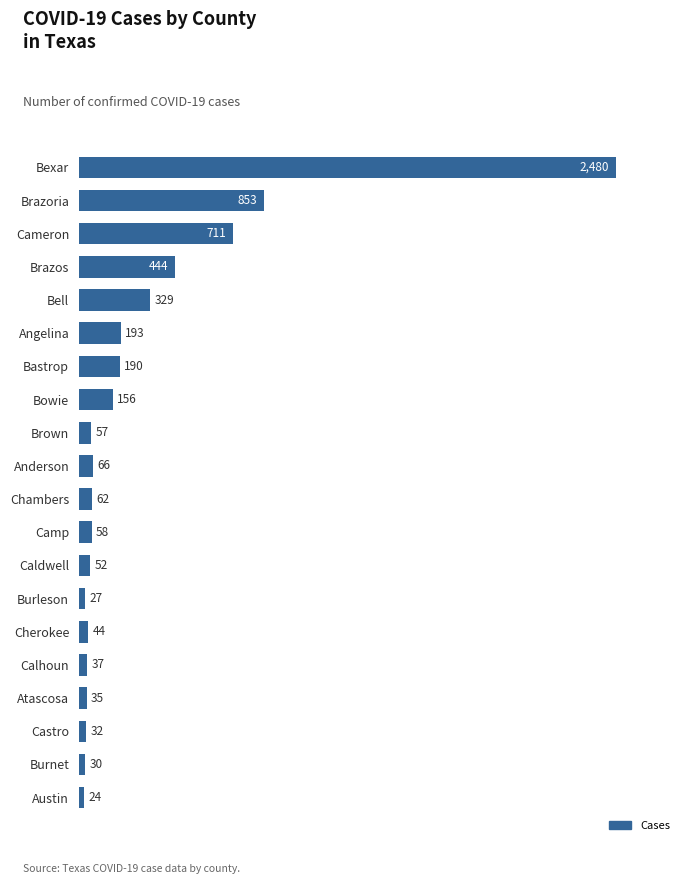

What is the label of the 20th bar from the top?

Austin